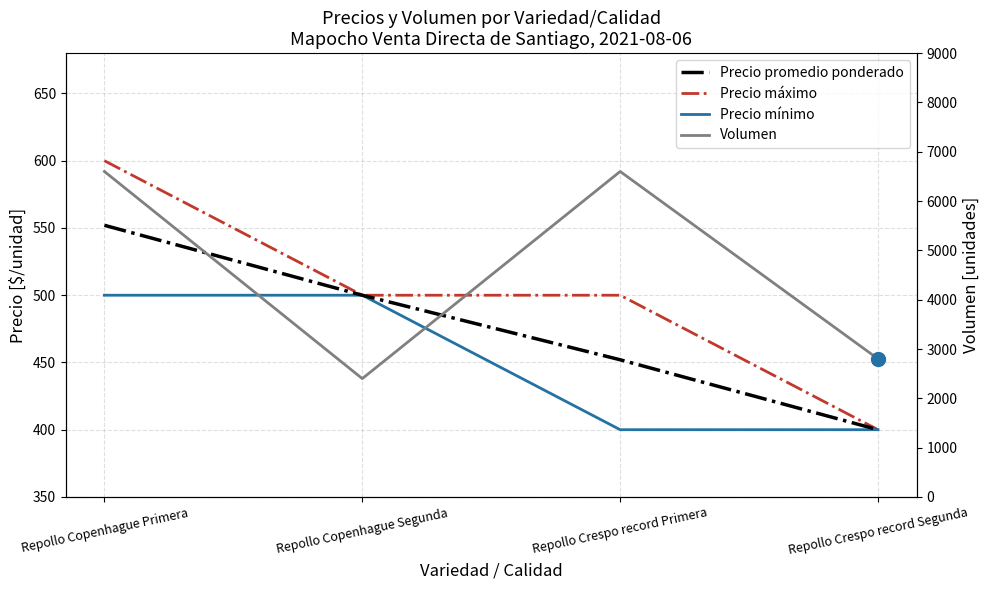

At which category is the sum across all series the highest?

Repollo Copenhague Primera